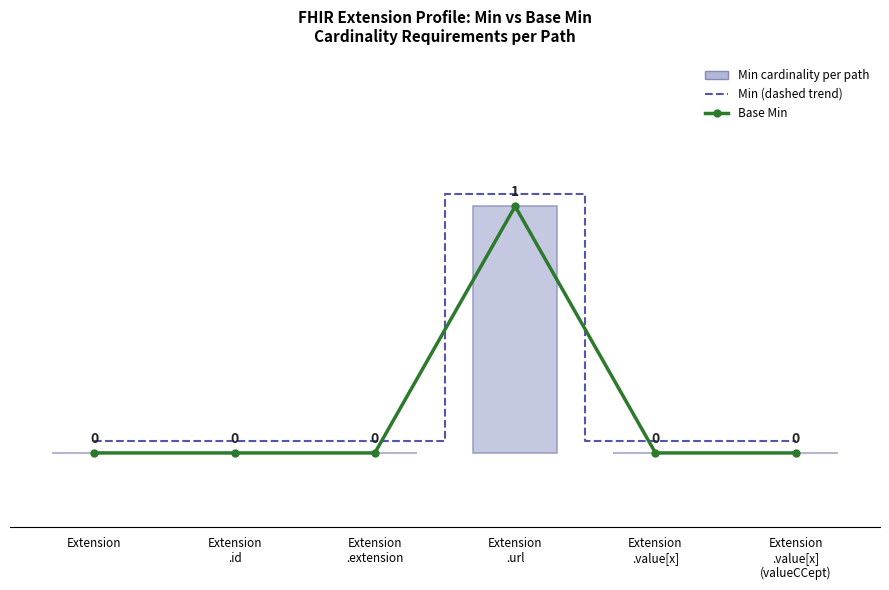

Rank the series at Extension from lowest to highest value.

Base Min, Min Cardinality, Min (dashed trend)